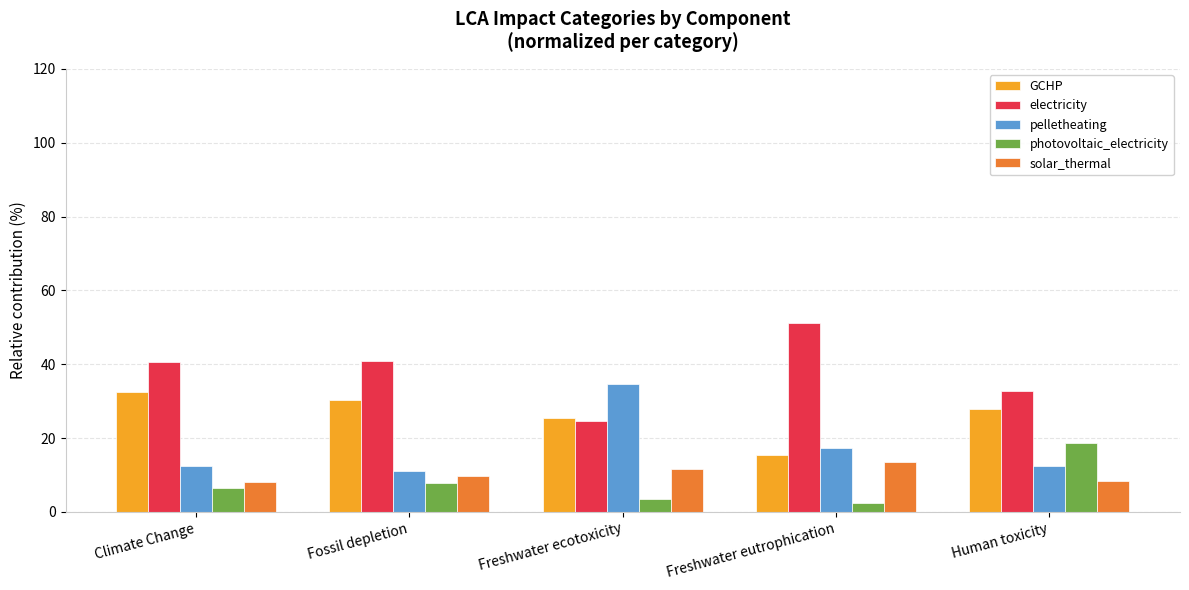

What is the difference between the maximum and minimum values in the electricity series?

26.5